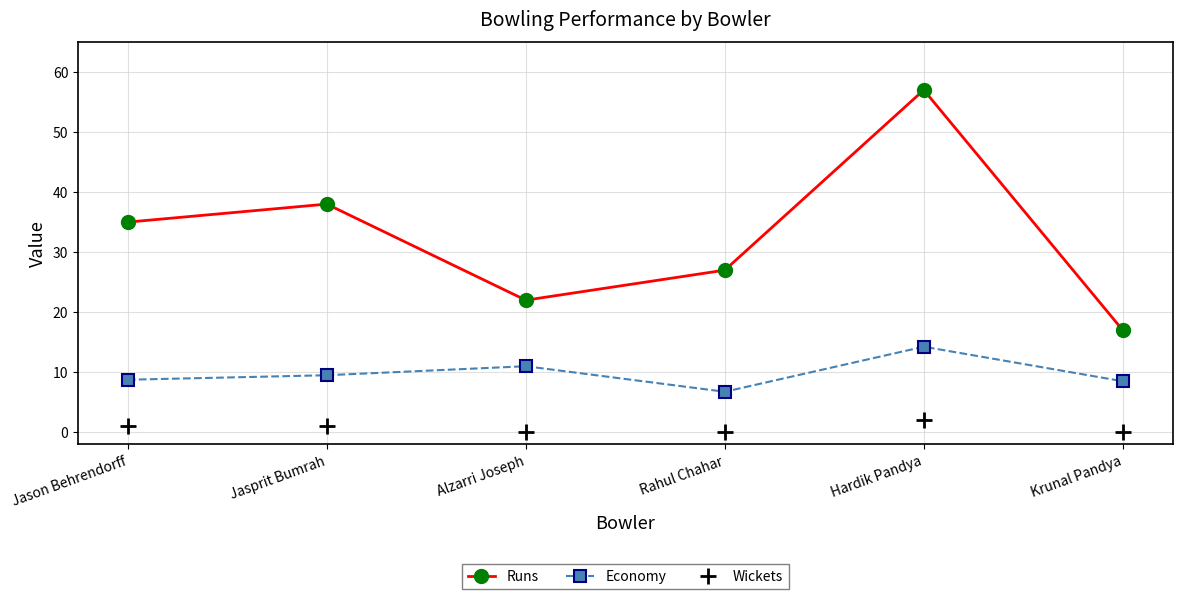

Is this an area chart (filled region under the line)?

No